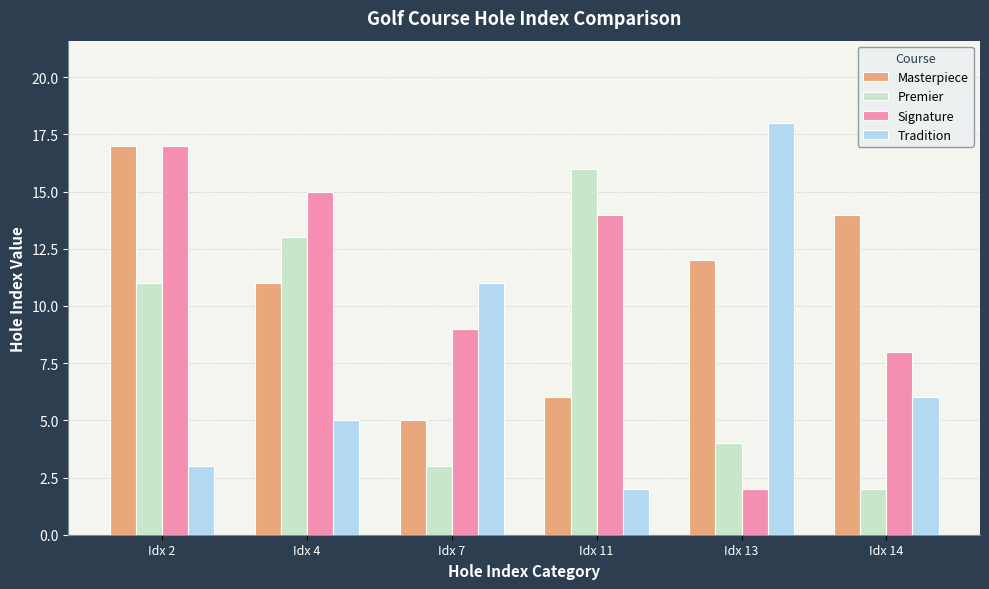

What is the difference between the maximum and minimum values in the Tradition series?

16